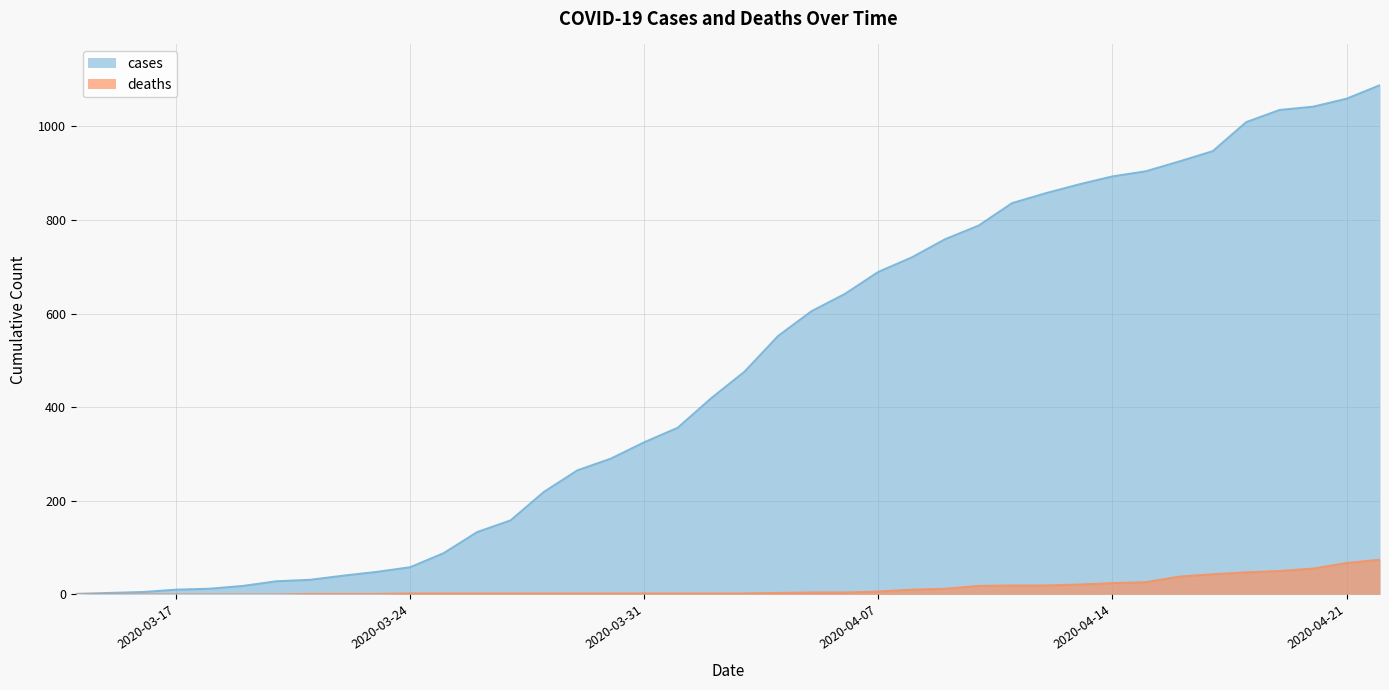

True or false: deaths and cases cross at least once.

False